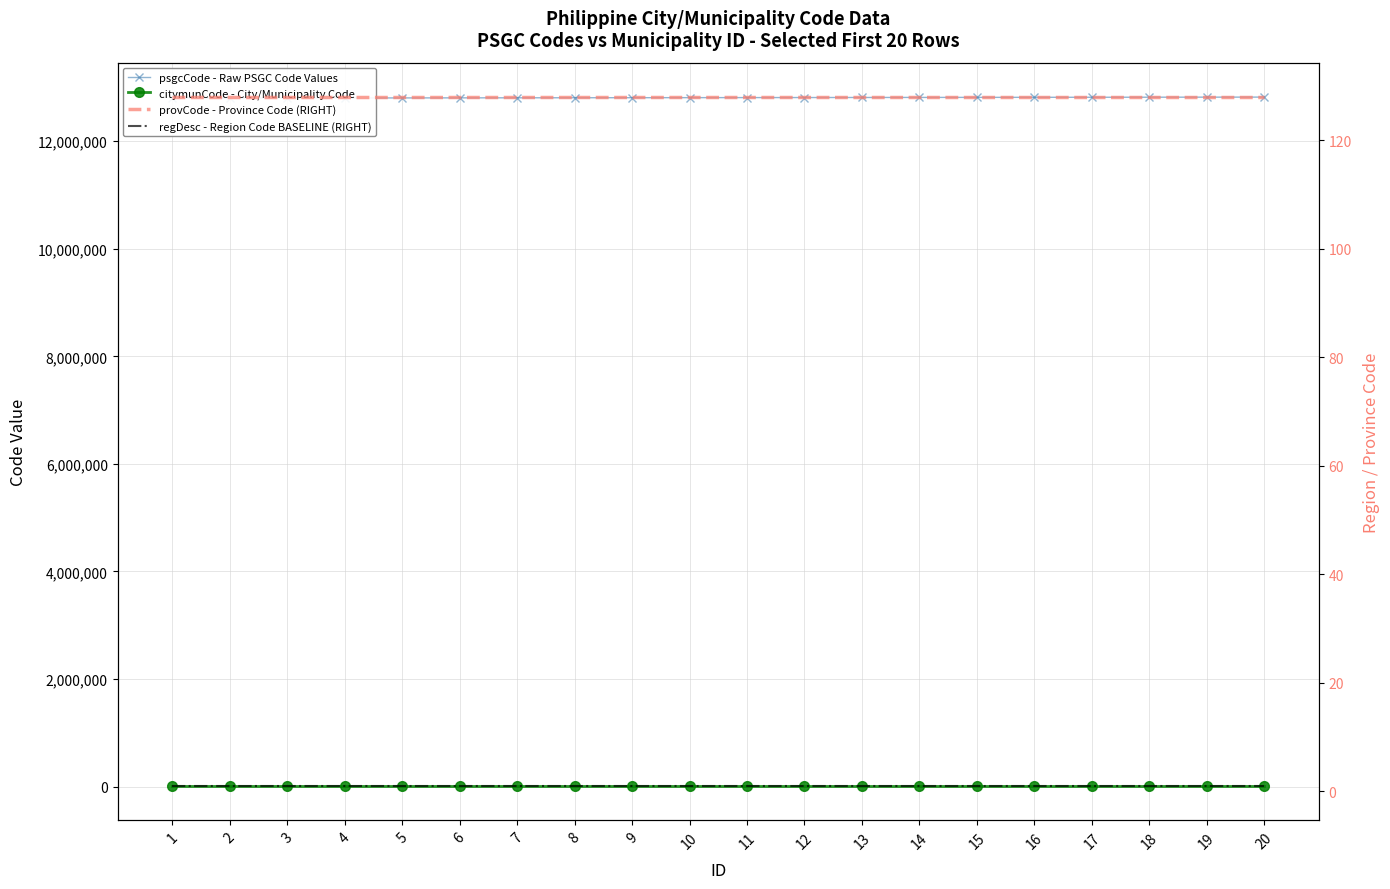

What is the spread (max minus min) of values at 7?

12806999